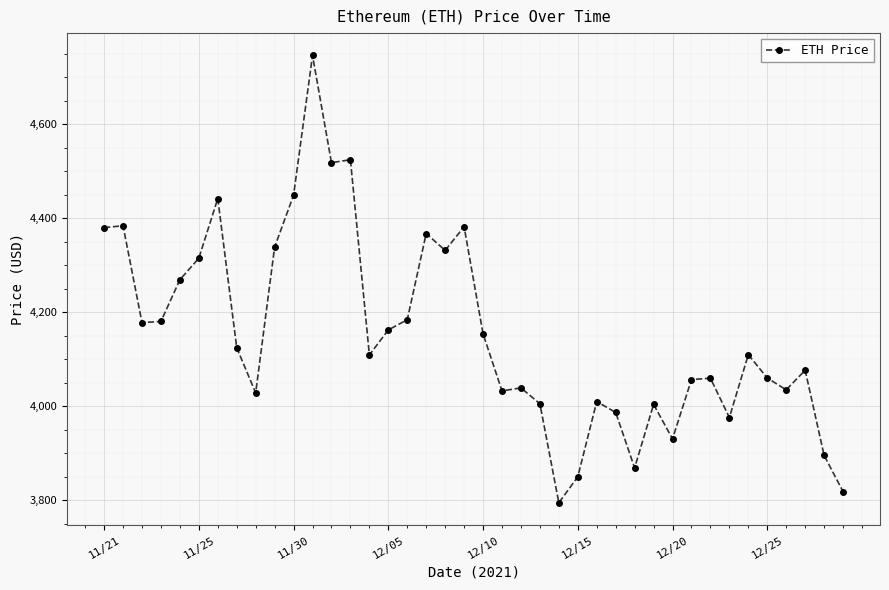

What is the value of the 25th point from the left?

3794.3